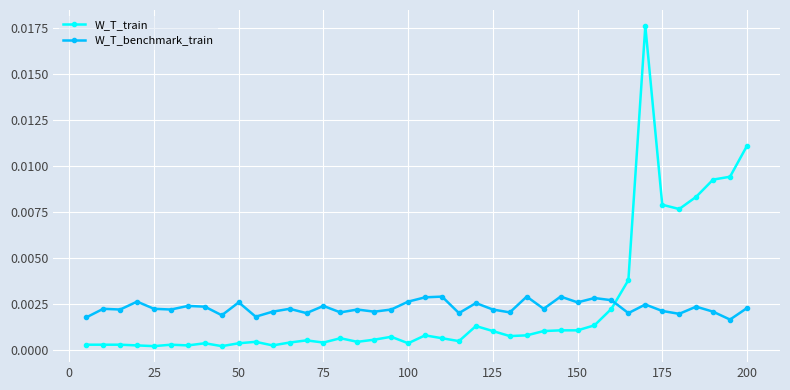

At how many categories does at least one series exceed 0?

40